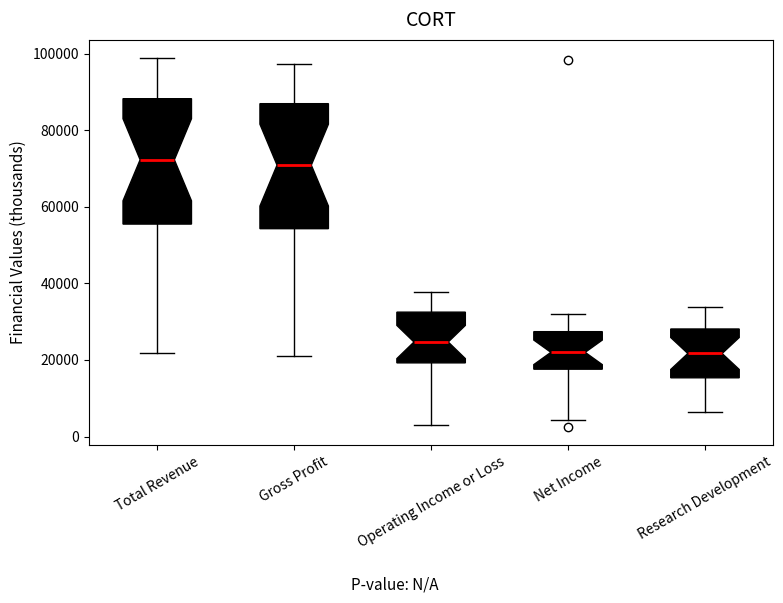

Where is the upper edge of the box for Net Income on the y-axis? The values are not printed on the chart, so give them approximately, as read against the axis.

28000